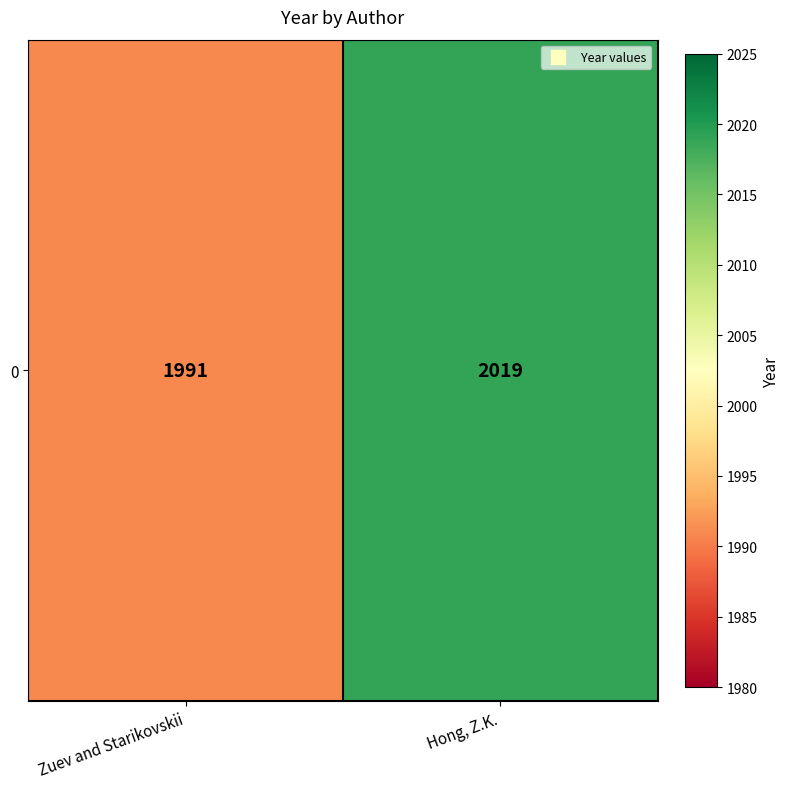

Approximately how many times larger is the value at Zuev and Starikovskii compared to Hong, Z.K.?

1.0